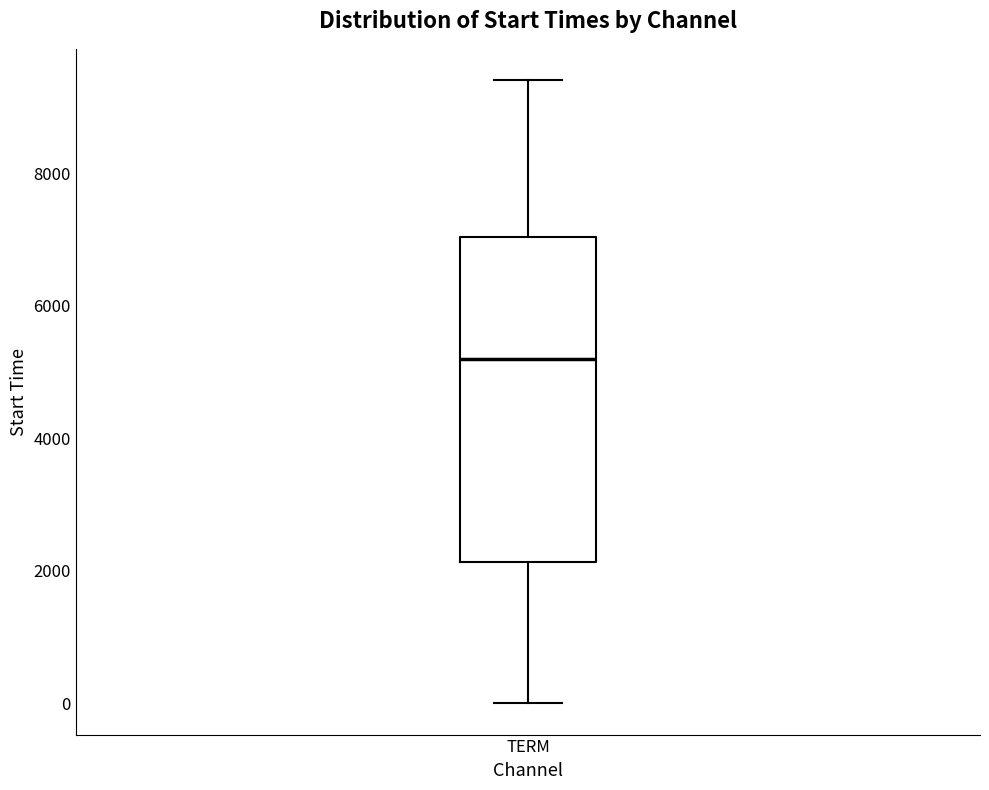

Where does the lower whisker of the box for TERM end on the y-axis? The values are not printed on the chart, so give them approximately, as read against the axis.

0